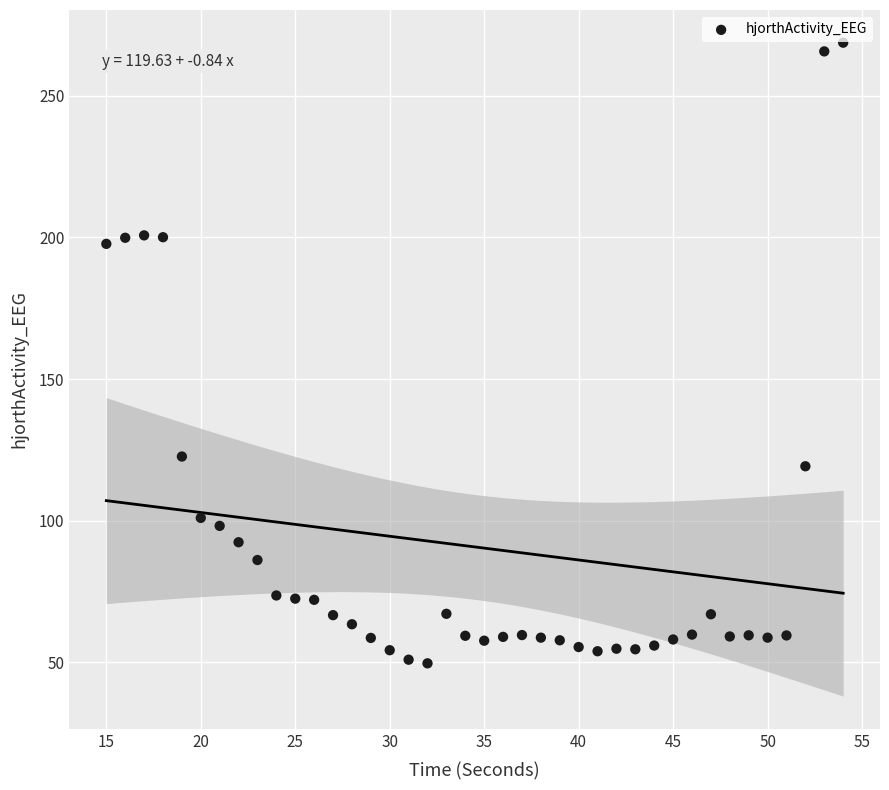

What is the range of Y values (max minus min)?

219.2